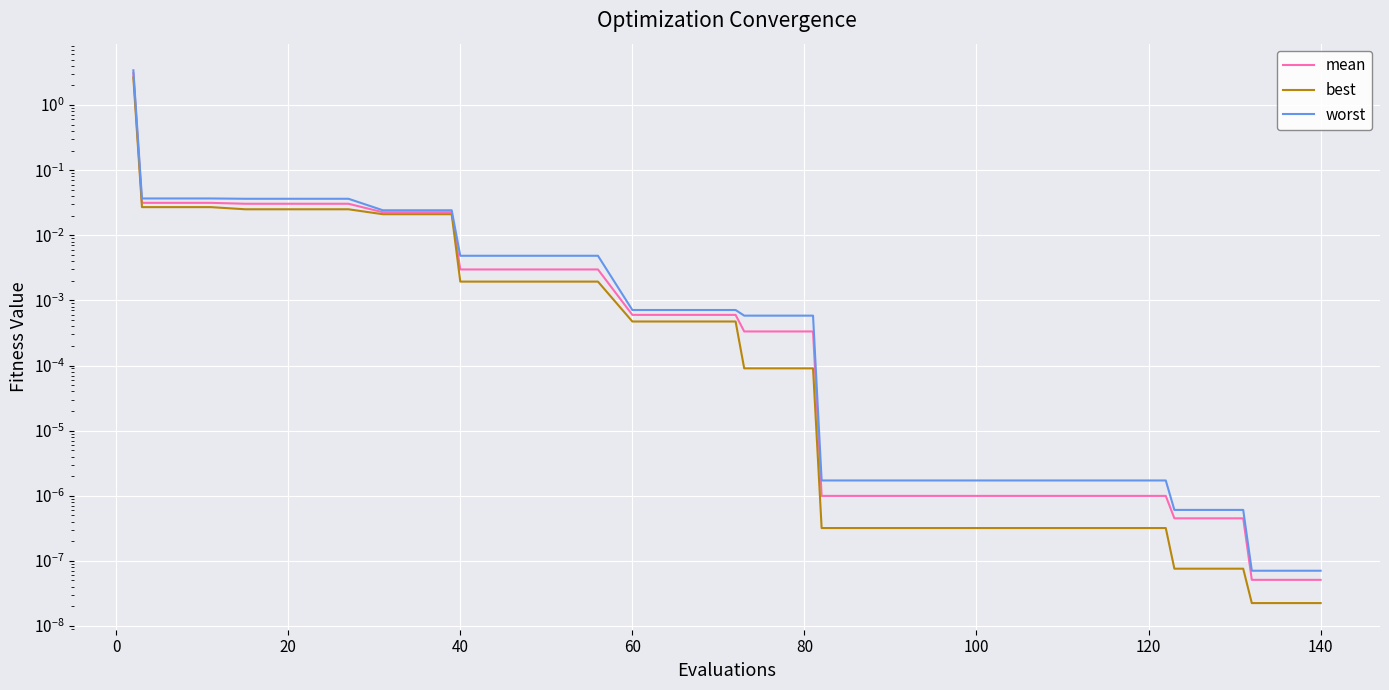

True or false: mean has more than 1 points higher than both neighbors.

False